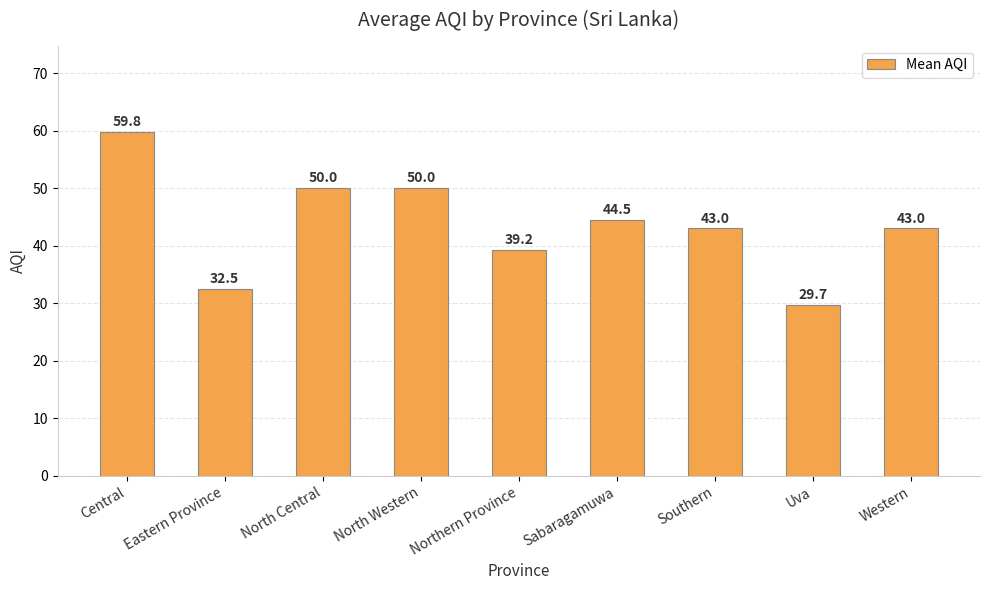

Which category has the highest value across all series?

Central